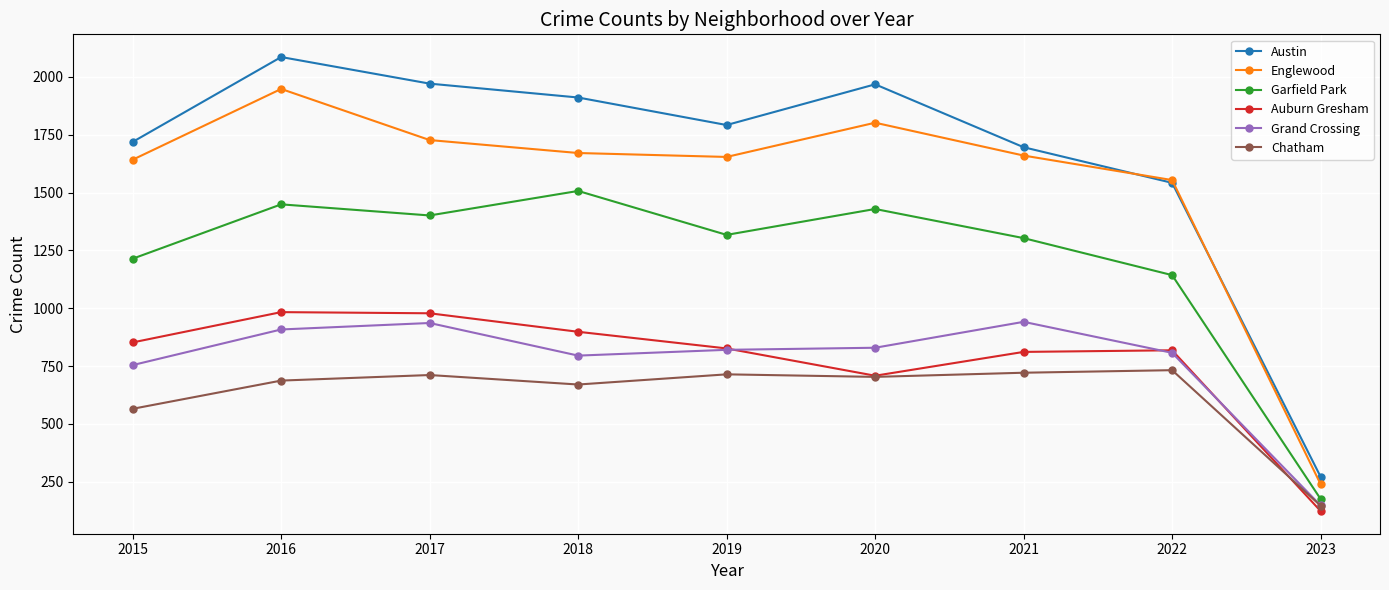

What is the value of the Englewood point at the 7th from the left?

1660